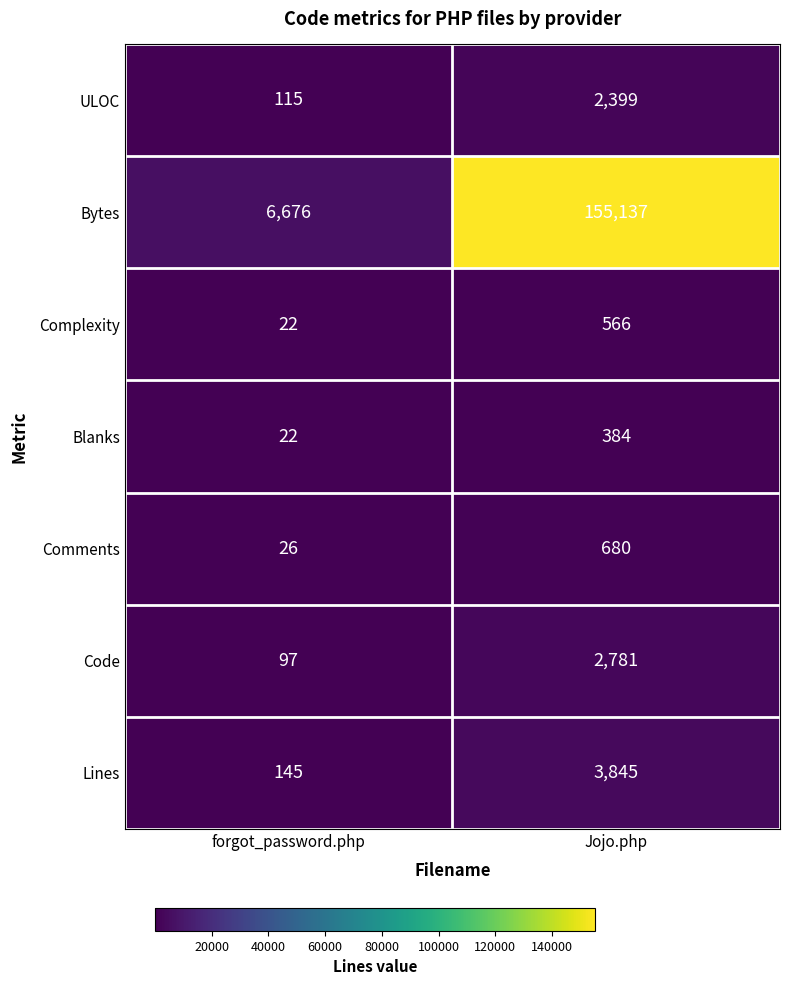

Reading left to right, what are all the values shown in this chart?

ULOC: 115	2399
Bytes: 6676	155137
Complexity: 22	566
Blanks: 22	384
Comments: 26	680
Code: 97	2781
Lines: 145	3845